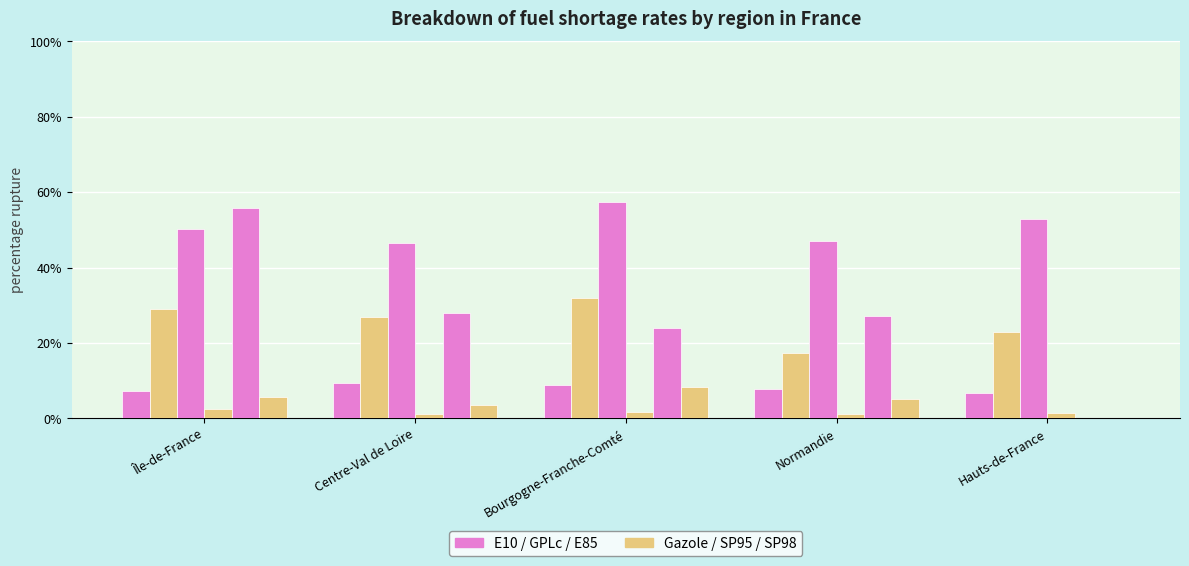

Does the chart contain stacked bars?

No